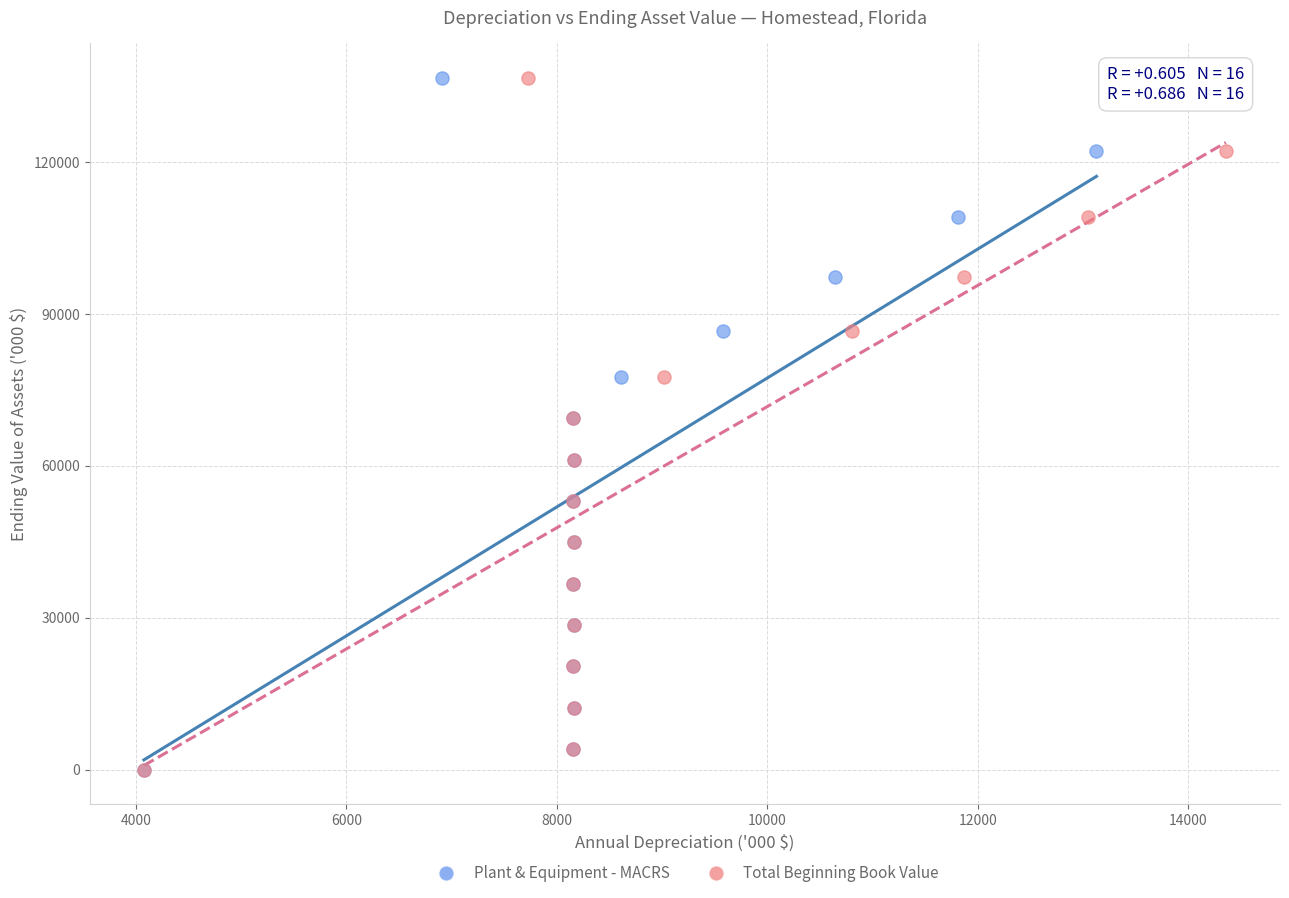

What are all the series names shown in the legend?

Plant & Equipment - MACRS, Total Beginning Book Value